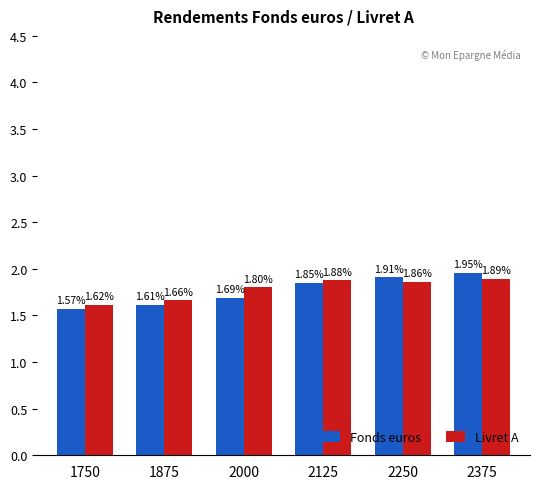

Which series has the largest total across all categories?

Livret A